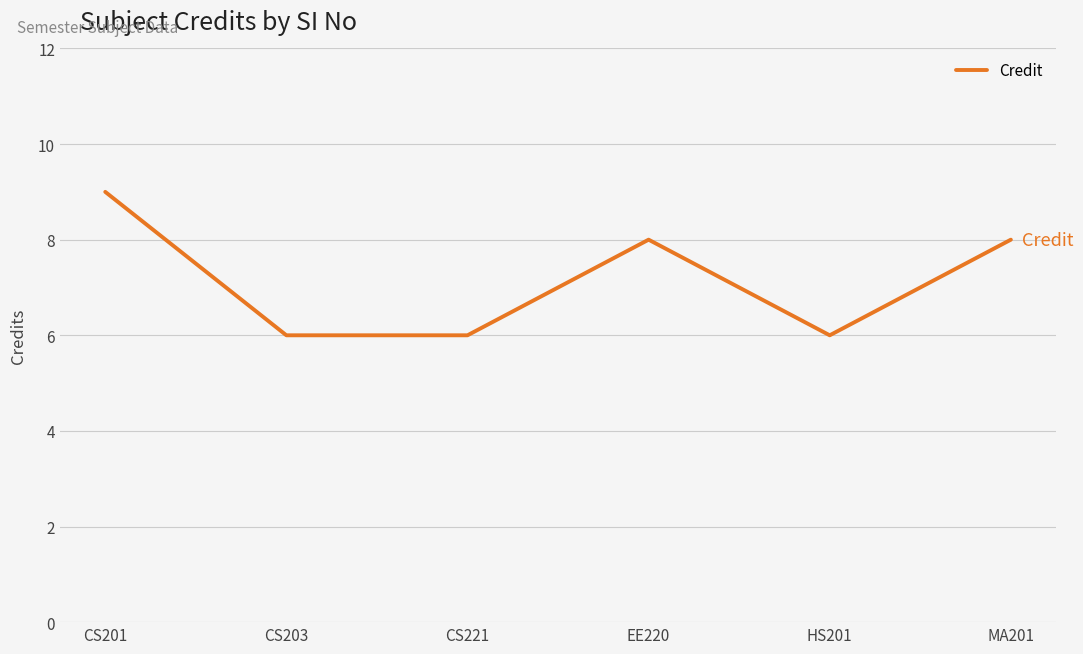

True or false: the data shows 3 at CS203.

False